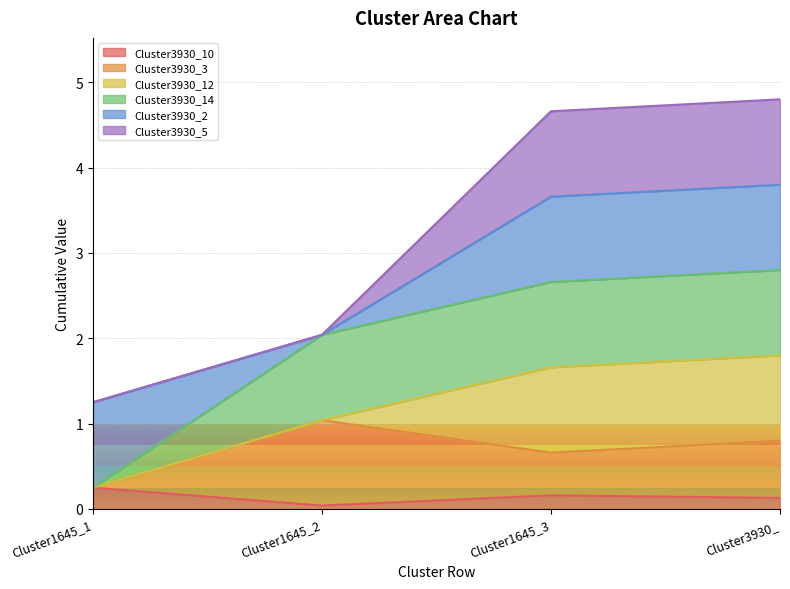

At how many categories does at least one series exceed 2?

3